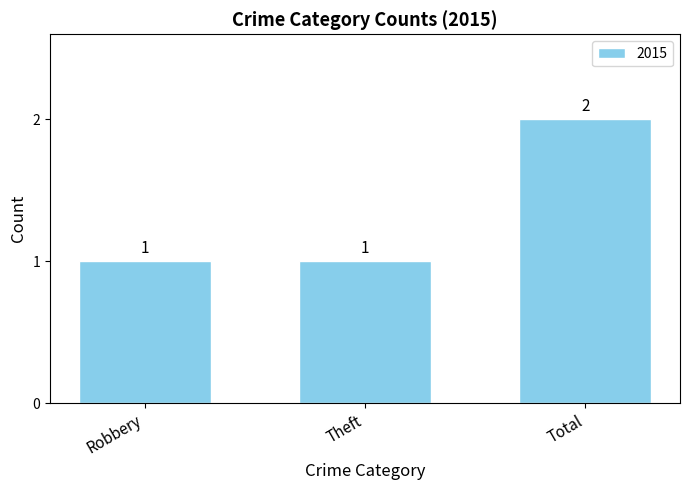

Does the chart contain any negative values?

No